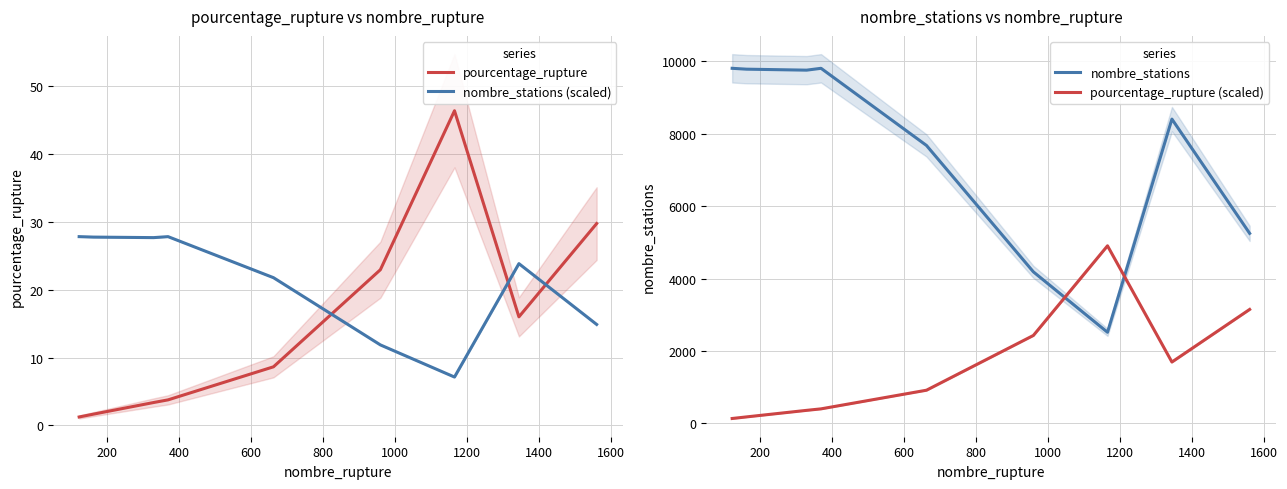

True or false: pourcentage_rupture (scaled) has a value of 509.6 at 1400.

False